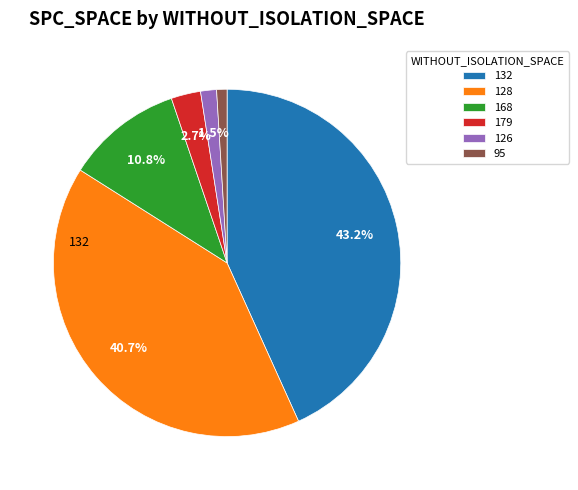

Does 95 account for over 50% of the chart?

No